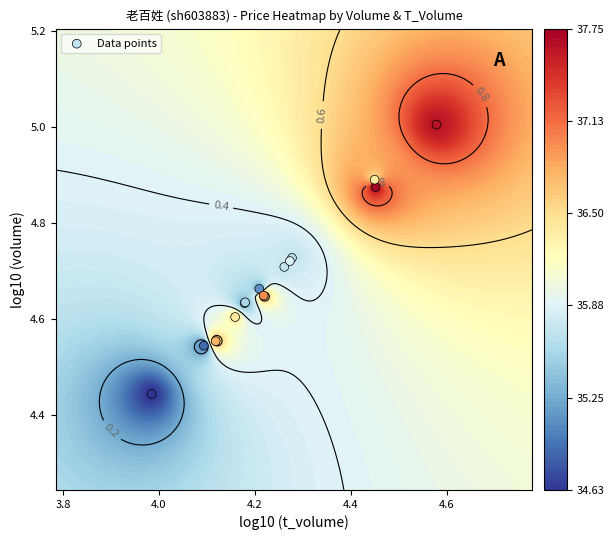

What is the smallest value displayed?

4.4